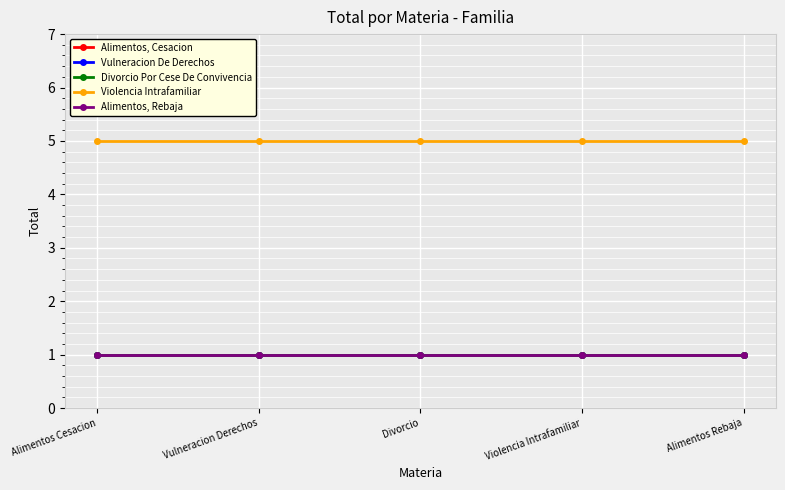

True or false: Violencia Intrafamiliar has a value of 7 at Alimentos Rebaja.

False